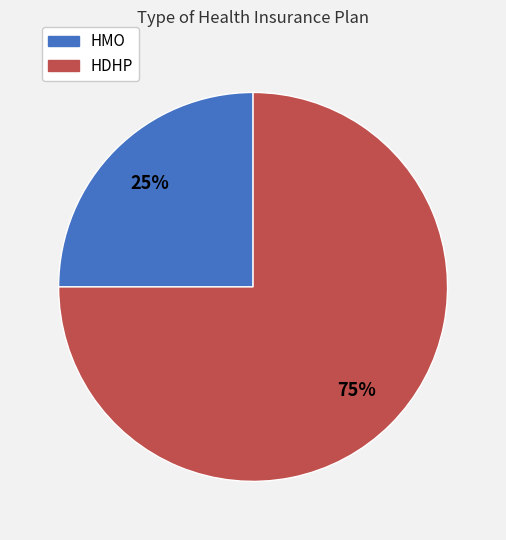

To the nearest percent, what percentage of the pie is HDHP?

75%